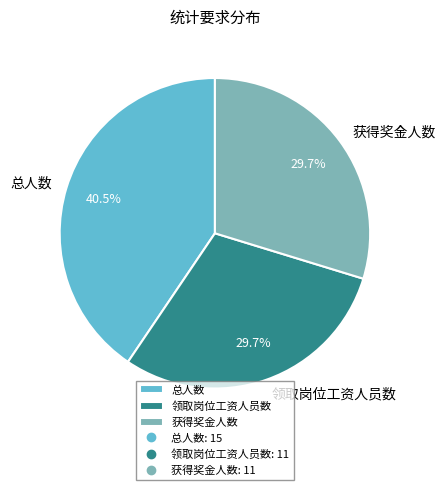

To the nearest percent, what is the combined percentage of 领取岗位工资人员数 and 获得奖金人数?

59%